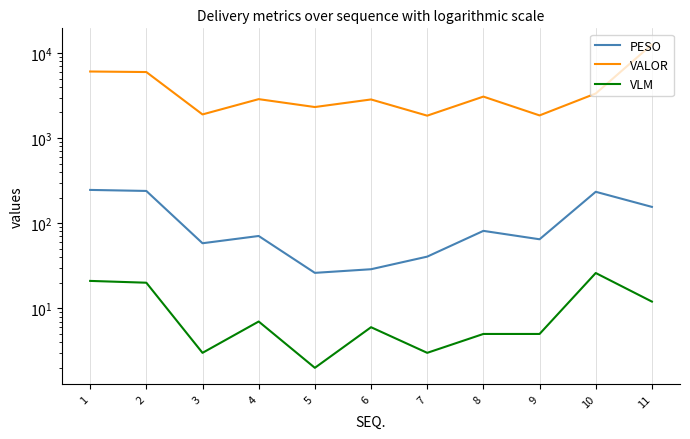

What is the difference between the highest and lowest values at 7?

1832.7